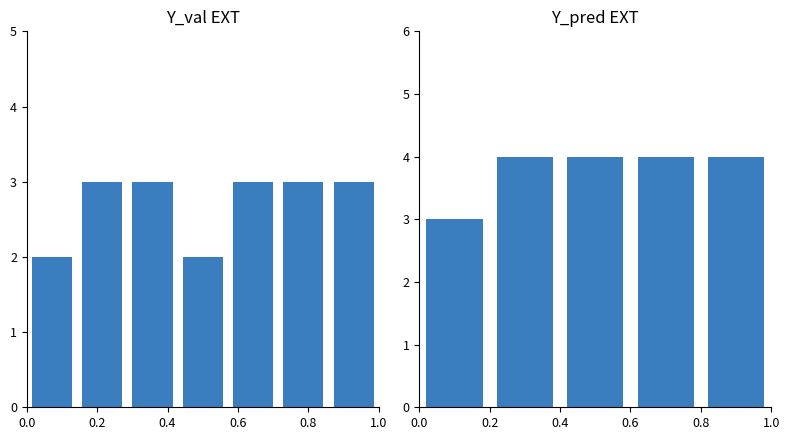

True or false: the data shows 6 at 0.4.

False